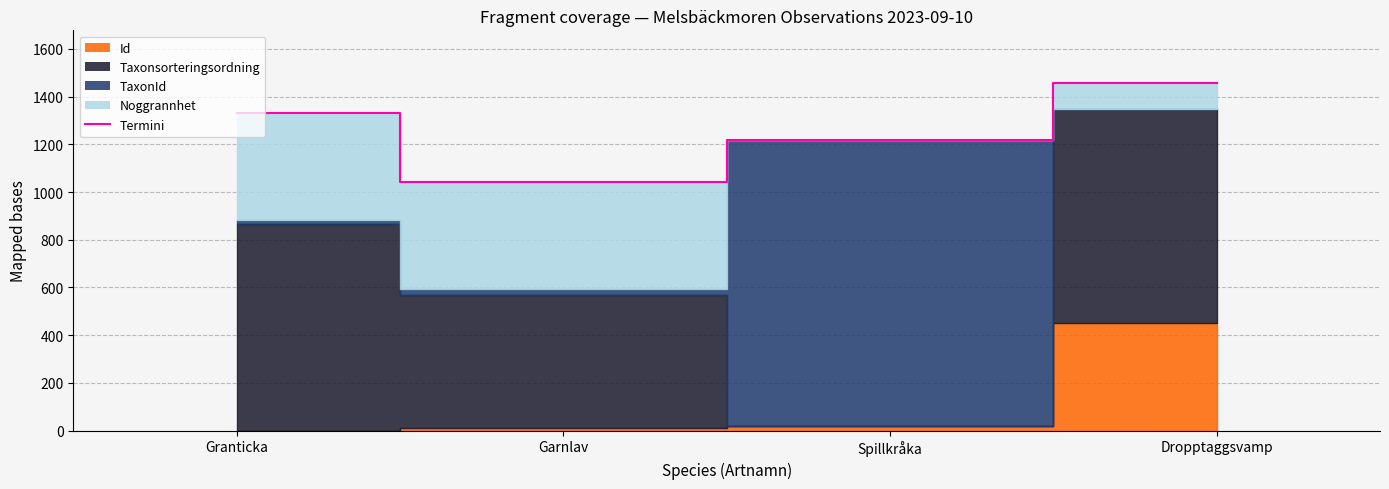

Rank the categories by value from lowest to highest.

Garnlav, Spillkråka, Granticka, Dropptaggsvamp